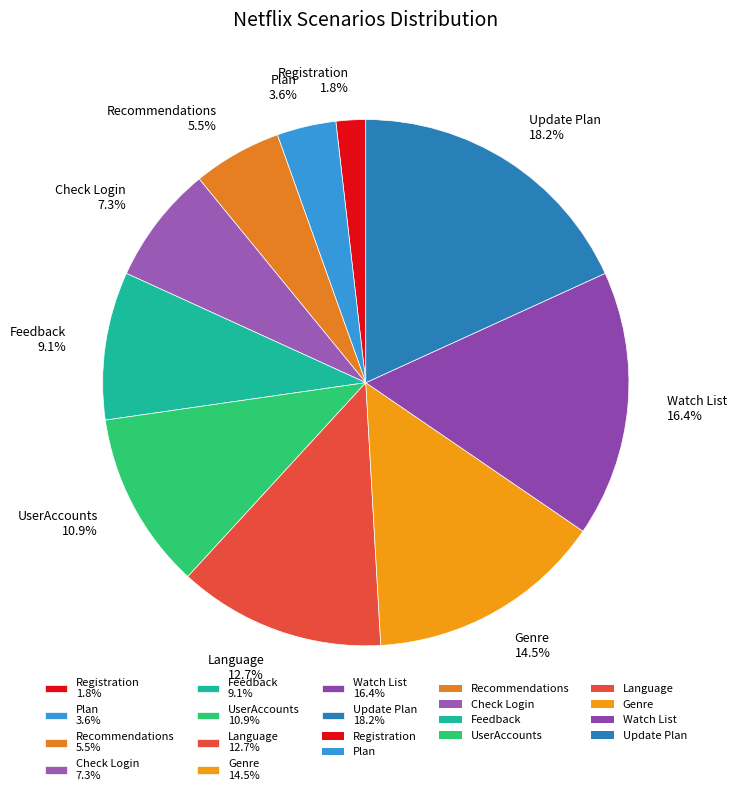

How much of the chart is everything except Feedback?

90.9%